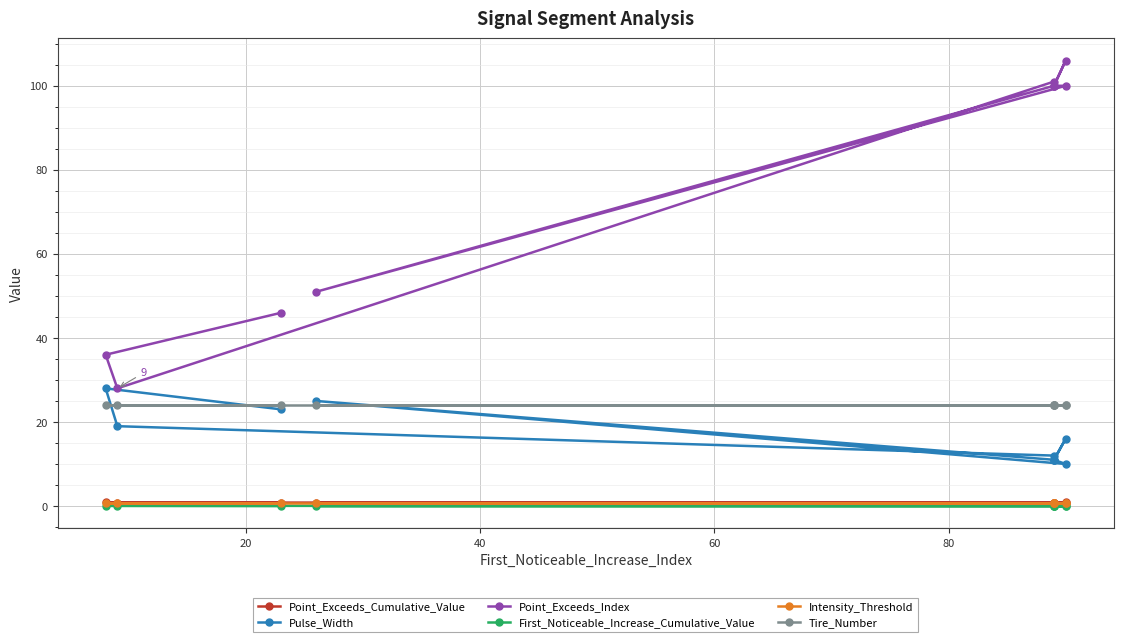

Count the number of data series in this chart.

6